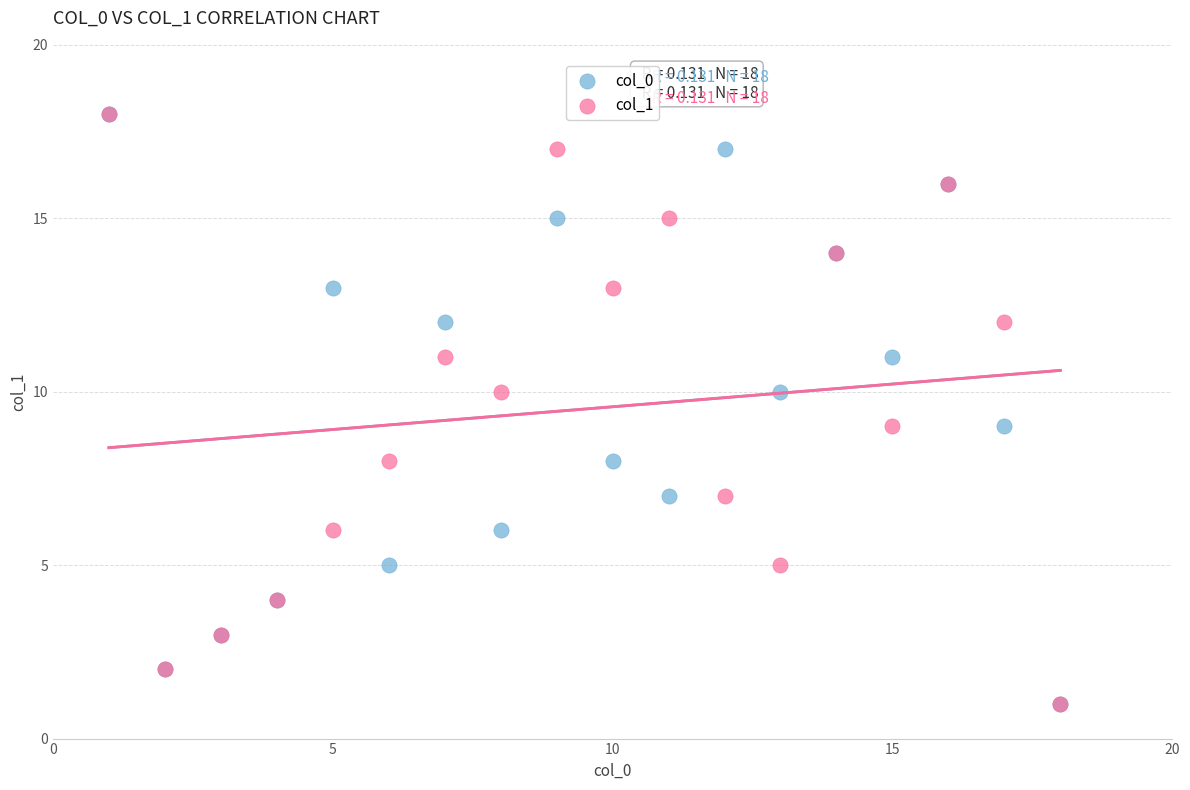

What are all the series names shown in the legend?

col_0, col_1